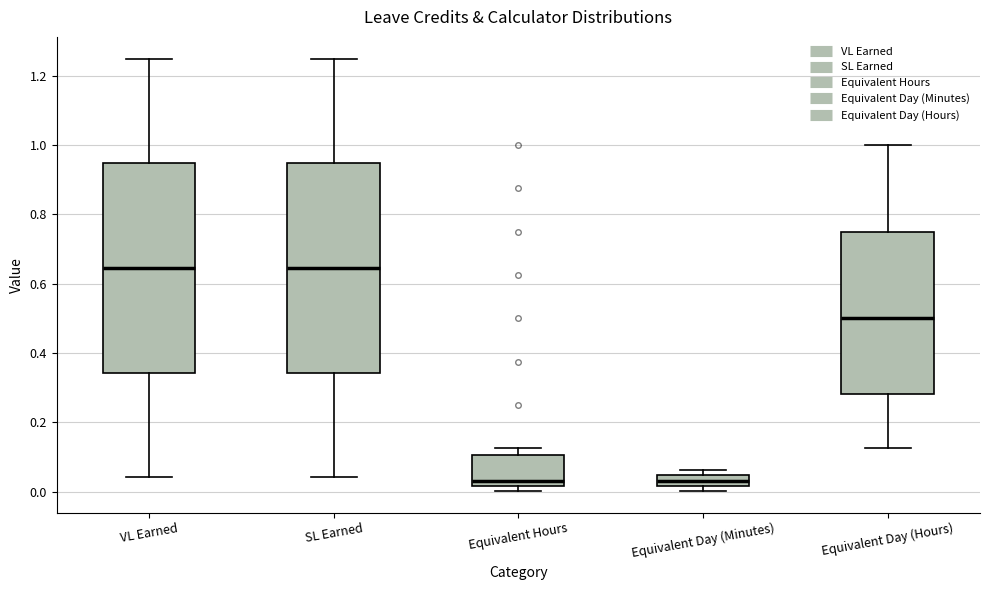

Reading left to right, transcribe this box plot: for each box, give where its median line is, the range the box spans, and where its two whiskers end, as read against the y-axis. The values are not printed on the chart, so give them approximately, as read against the axis.

VL Earned: median 0.64, box 0.34 to 0.94, whiskers 0.04 to 1.26
SL Earned: median 0.64, box 0.34 to 0.94, whiskers 0.04 to 1.26
Equivalent Hours: median 0.04, box 0.02 to 0.10, whiskers 0.00 to 0.12
Equivalent Day (Minutes): median 0.04 (inside the box), box 0.02 to 0.04, whiskers 0.00 to 0.06
Equivalent Day (Hours): median 0.50, box 0.28 to 0.76, whiskers 0.12 to 1.00